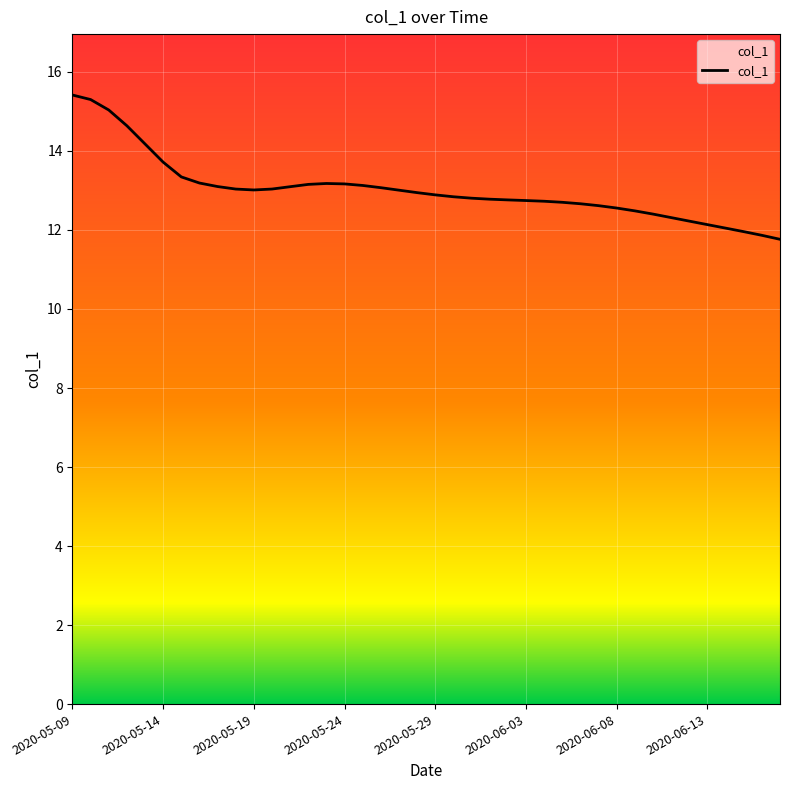

What is the difference between the maximum and minimum values?

3.7